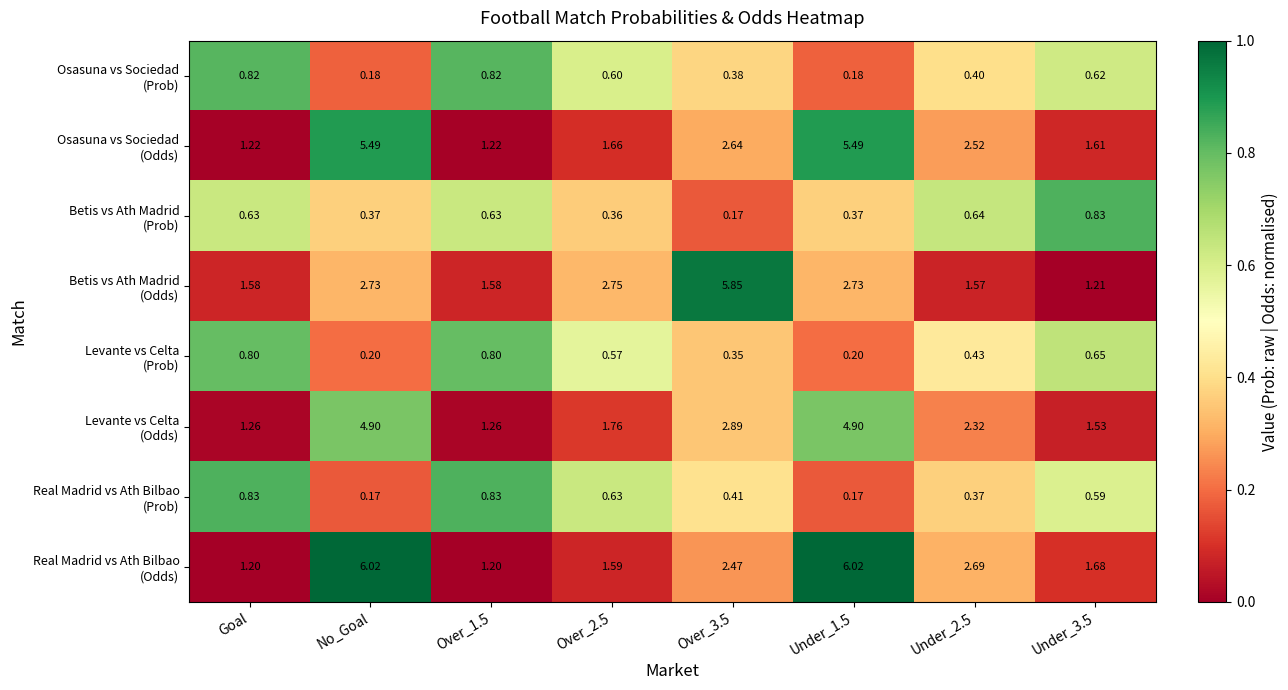

At how many categories does at least one series exceed 0?

8